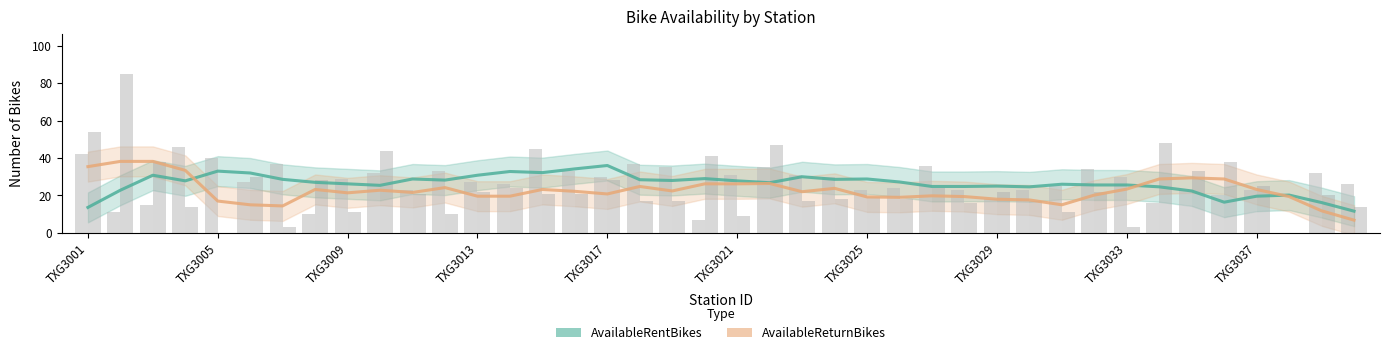

Which series has the largest total across all categories?

AvailableRentBikes